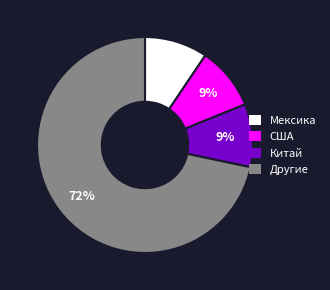

To the nearest percent, what percentage of the pie is США?

9%